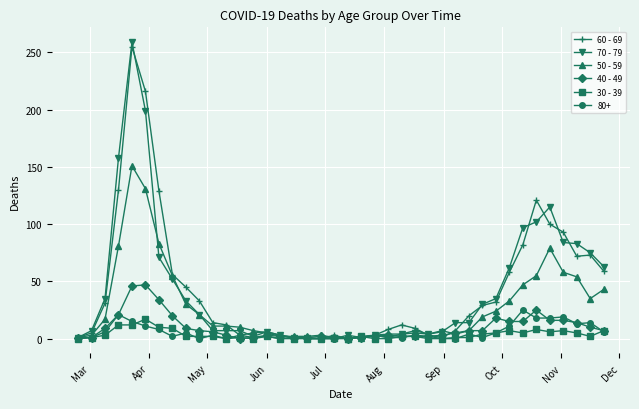

What is the difference between the maximum and minimum values in the 40 - 49 series?

47